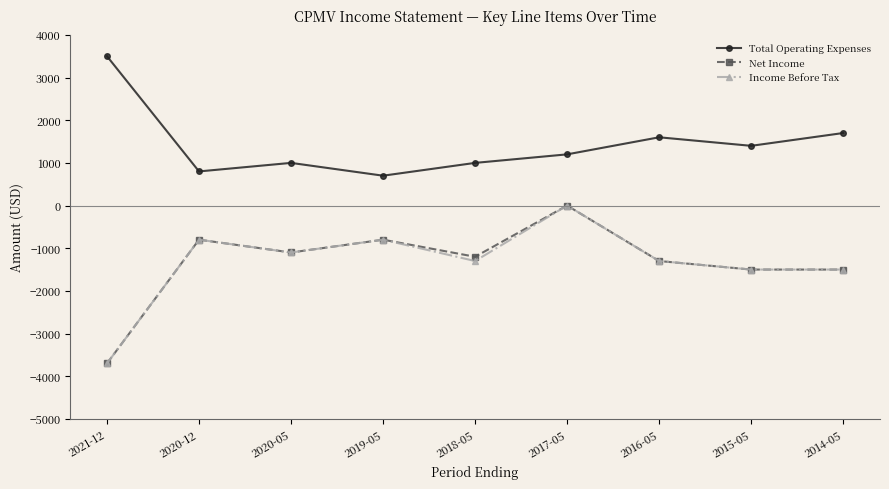

How many lines are shown in the chart?

3